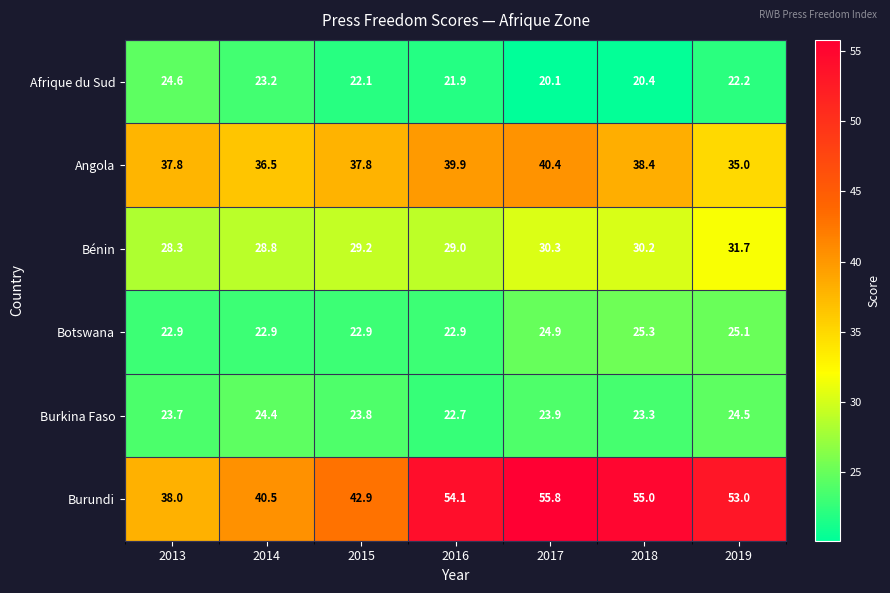

True or false: Afrique du Sud has a value of 20.1 at 2017.

True